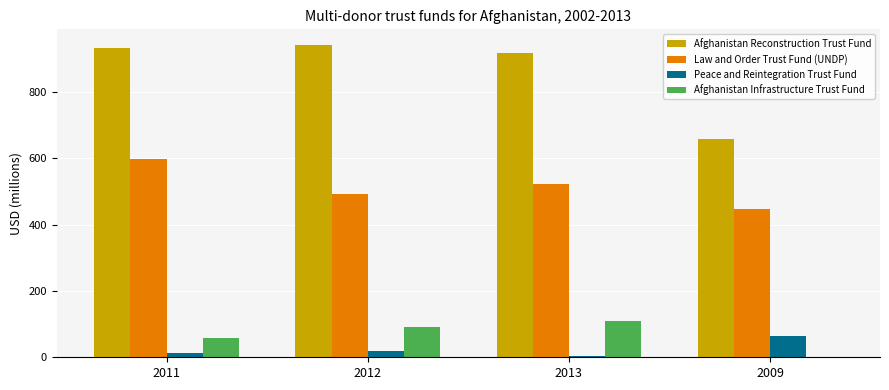

What is the difference between the Law and Order Trust Fund (UNDP) values at 2013 and 2009?

76.0